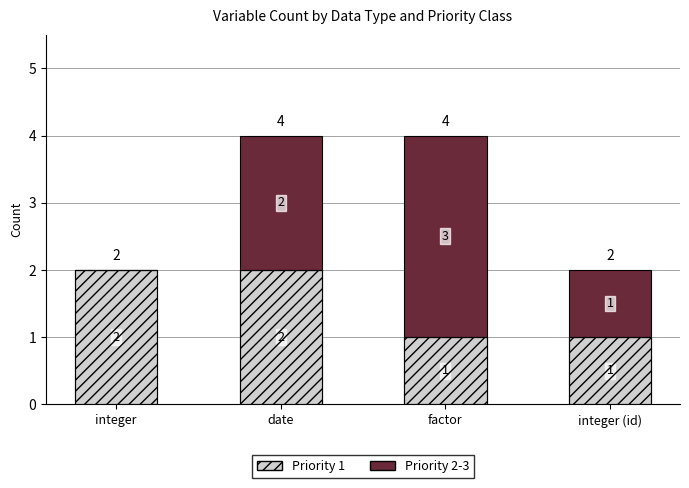

What is the difference between the maximum and minimum values in the Priority 1 series?

1